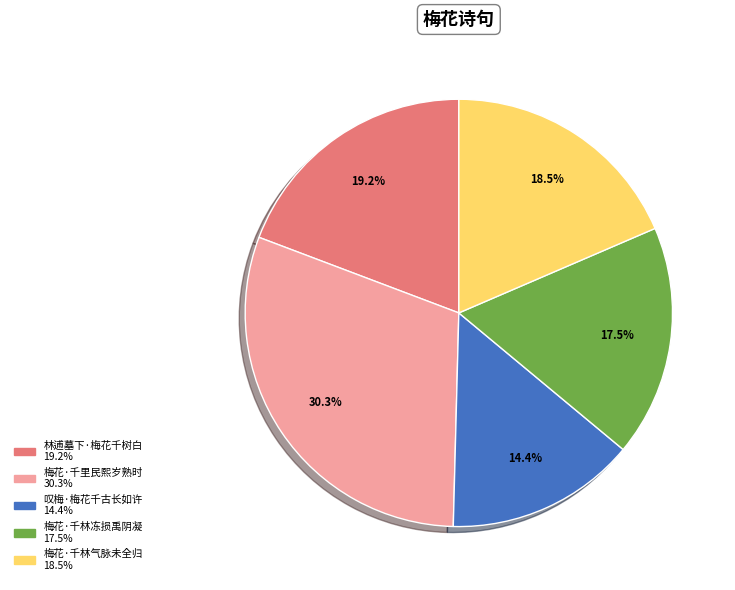

Is there a majority slice in this chart?

No